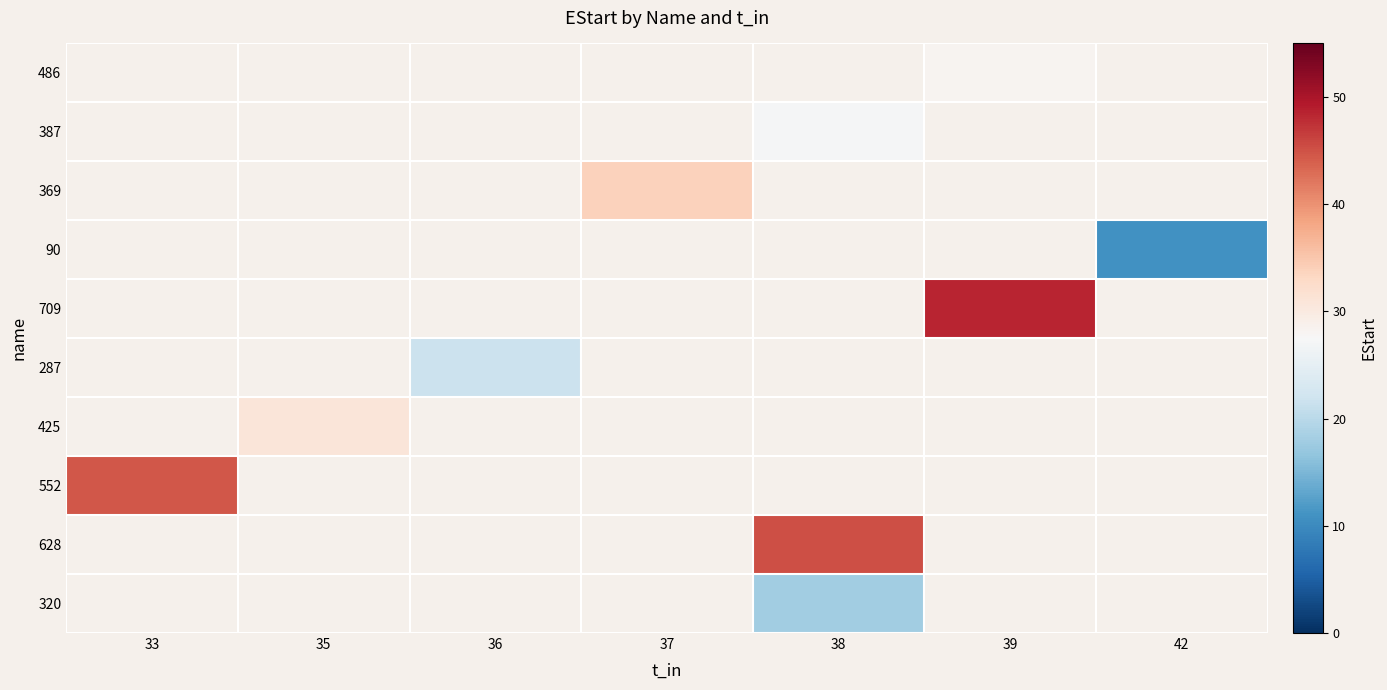

Count the number of data series in this chart.

10